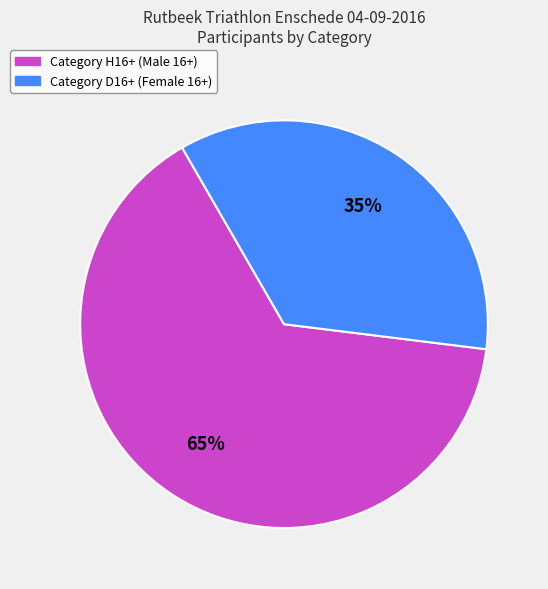

To the nearest percent, what portion does Category H16+ (Male 16+) represent?

65%